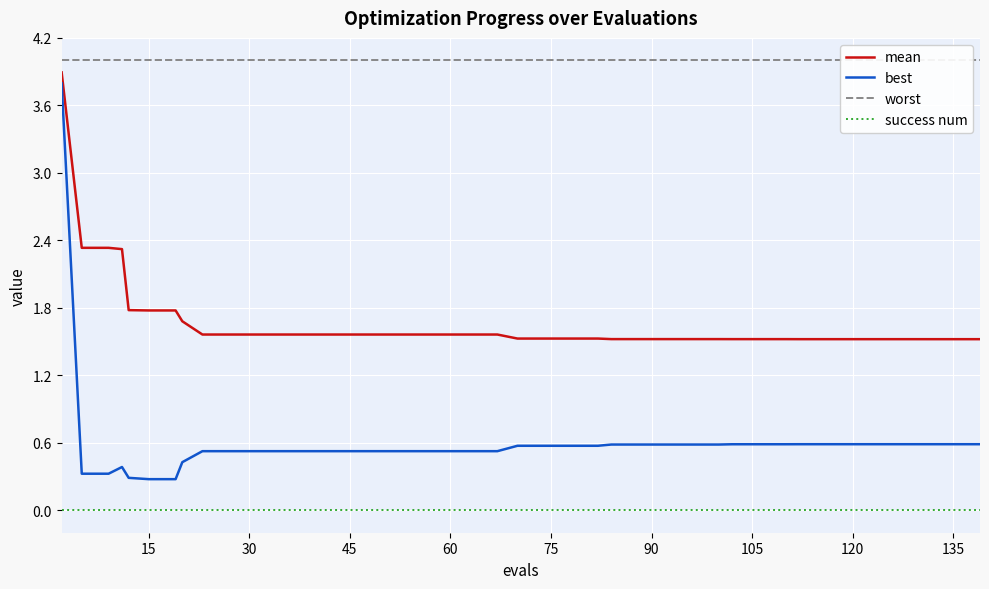

The value of mean at 15 is 1.8. True or false?

True